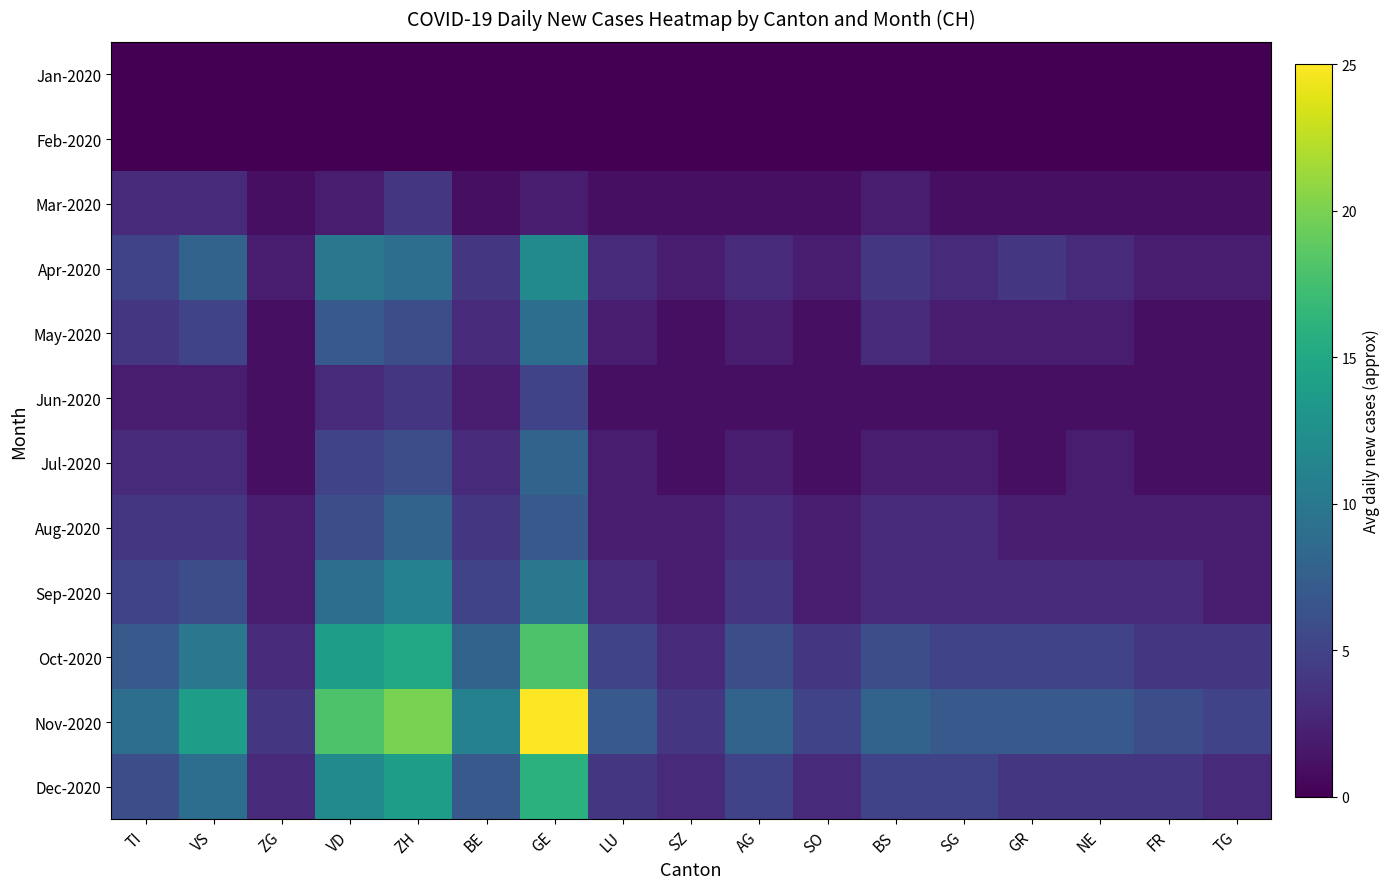

Reading left to right, what are all the values shown in this chart?

Jan-2020: TI=0	VS=0	ZG=0	VD=0	ZH=0	BE=0	GE=0	LU=0	SZ=0	AG=0	SO=0	BS=0	SG=0	GR=0	NE=0	FR=0	TG=0
Feb-2020: TI=0	VS=0	ZG=0	VD=0	ZH=0	BE=0	GE=0	LU=0	SZ=0	AG=0	SO=0	BS=0	SG=0	GR=0	NE=0	FR=0	TG=0
Mar-2020: TI=3	VS=3	ZG=1	VD=2	ZH=4	BE=1	GE=2	LU=1	SZ=1	AG=1	SO=1	BS=2	SG=1	GR=1	NE=1	FR=1	TG=1
Apr-2020: TI=5	VS=8	ZG=2	VD=10	ZH=9	BE=4	GE=12	LU=3	SZ=2	AG=3	SO=2	BS=4	SG=3	GR=4	NE=3	FR=2	TG=2
May-2020: TI=4	VS=5	ZG=1	VD=7	ZH=6	BE=3	GE=9	LU=2	SZ=1	AG=2	SO=1	BS=3	SG=2	GR=2	NE=2	FR=1	TG=1
Jun-2020: TI=2	VS=2	ZG=1	VD=3	ZH=4	BE=2	GE=5	LU=1	SZ=1	AG=1	SO=1	BS=1	SG=1	GR=1	NE=1	FR=1	TG=1
Jul-2020: TI=3	VS=3	ZG=1	VD=5	ZH=6	BE=3	GE=8	LU=2	SZ=1	AG=2	SO=1	BS=2	SG=2	GR=1	NE=2	FR=1	TG=1
Aug-2020: TI=4	VS=4	ZG=2	VD=6	ZH=8	BE=4	GE=7	LU=2	SZ=2	AG=3	SO=2	BS=3	SG=3	GR=2	NE=2	FR=2	TG=2
Sep-2020: TI=5	VS=6	ZG=2	VD=9	ZH=11	BE=5	GE=10	LU=3	SZ=2	AG=4	SO=2	BS=3	SG=3	GR=3	NE=3	FR=3	TG=2
Oct-2020: TI=7	VS=10	ZG=3	VD=14	ZH=15	BE=8	GE=18	LU=5	SZ=3	AG=6	SO=4	BS=6	SG=5	GR=5	NE=5	FR=4	TG=4
Nov-2020: TI=9	VS=14	ZG=4	VD=18	ZH=20	BE=11	GE=25	LU=7	SZ=4	AG=8	SO=5	BS=8	SG=7	GR=7	NE=7	FR=6	TG=5
Dec-2020: TI=6	VS=9	ZG=3	VD=12	ZH=14	BE=7	GE=16	LU=4	SZ=3	AG=5	SO=3	BS=5	SG=5	GR=4	NE=4	FR=4	TG=3